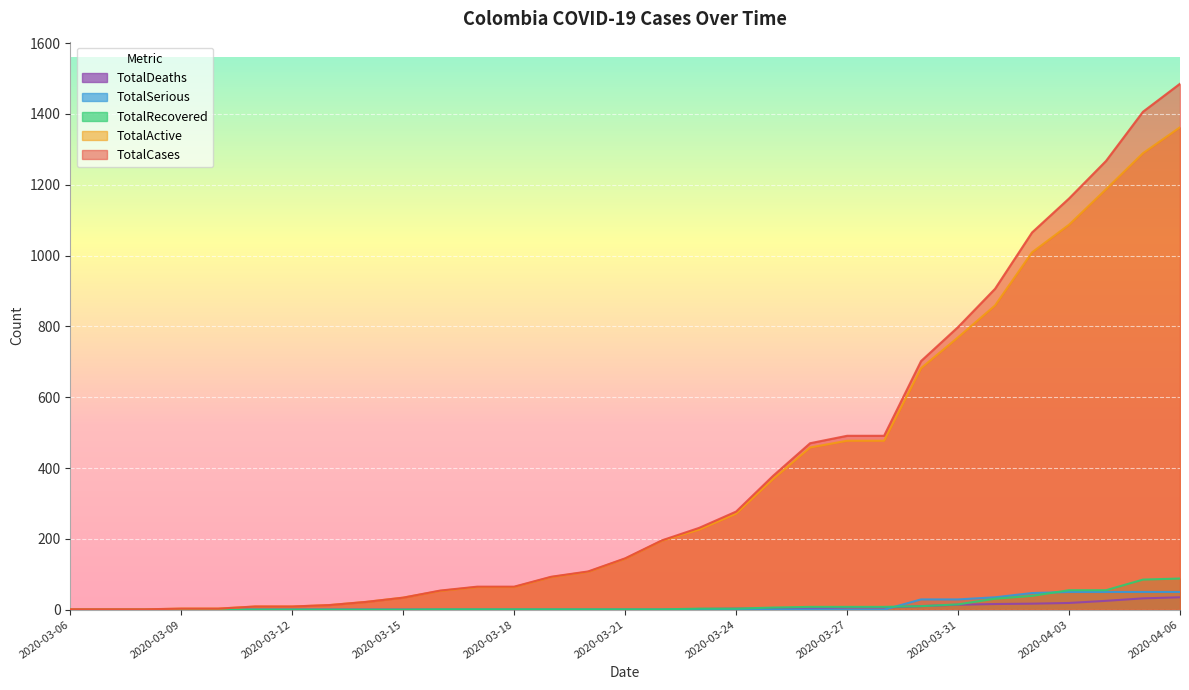

How many lines are shown in the chart?

5